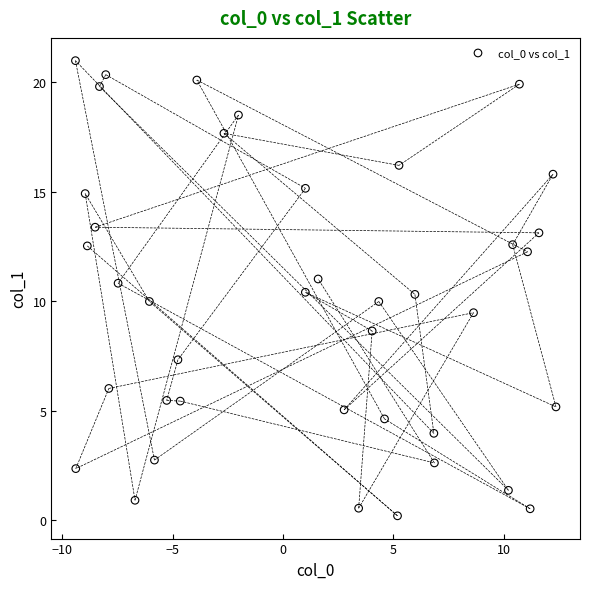

What is the range of Y values (max minus min)?

20.8